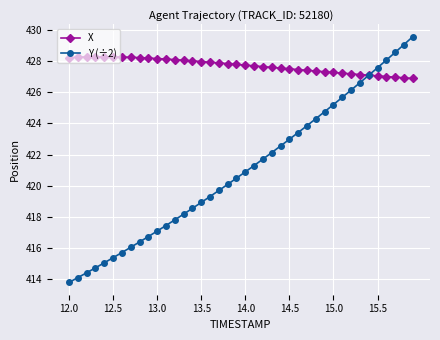

What is the value of the Y (÷2) point at the 28th from the left?

423.9